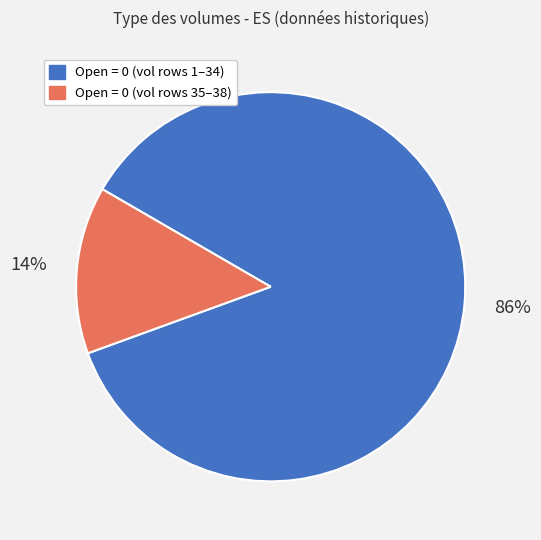

To the nearest percent, what is the difference between the largest and smallest slice percentages?

72%